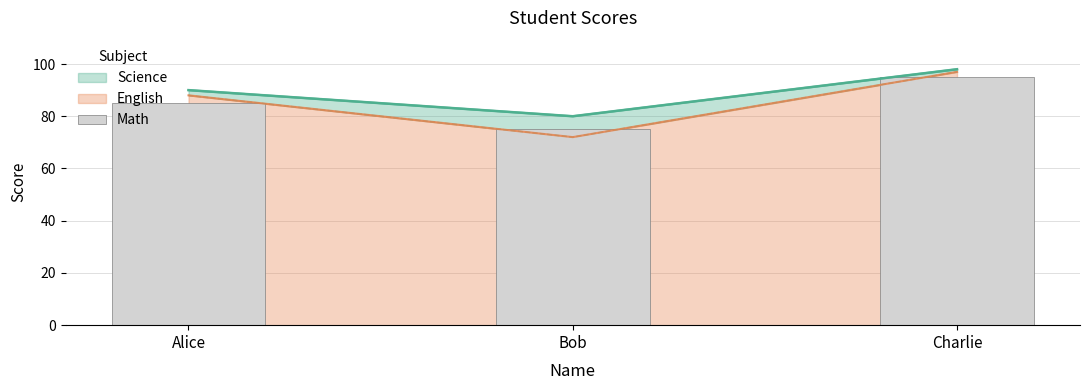

Rank the categories by value from lowest to highest.

Bob, Alice, Charlie